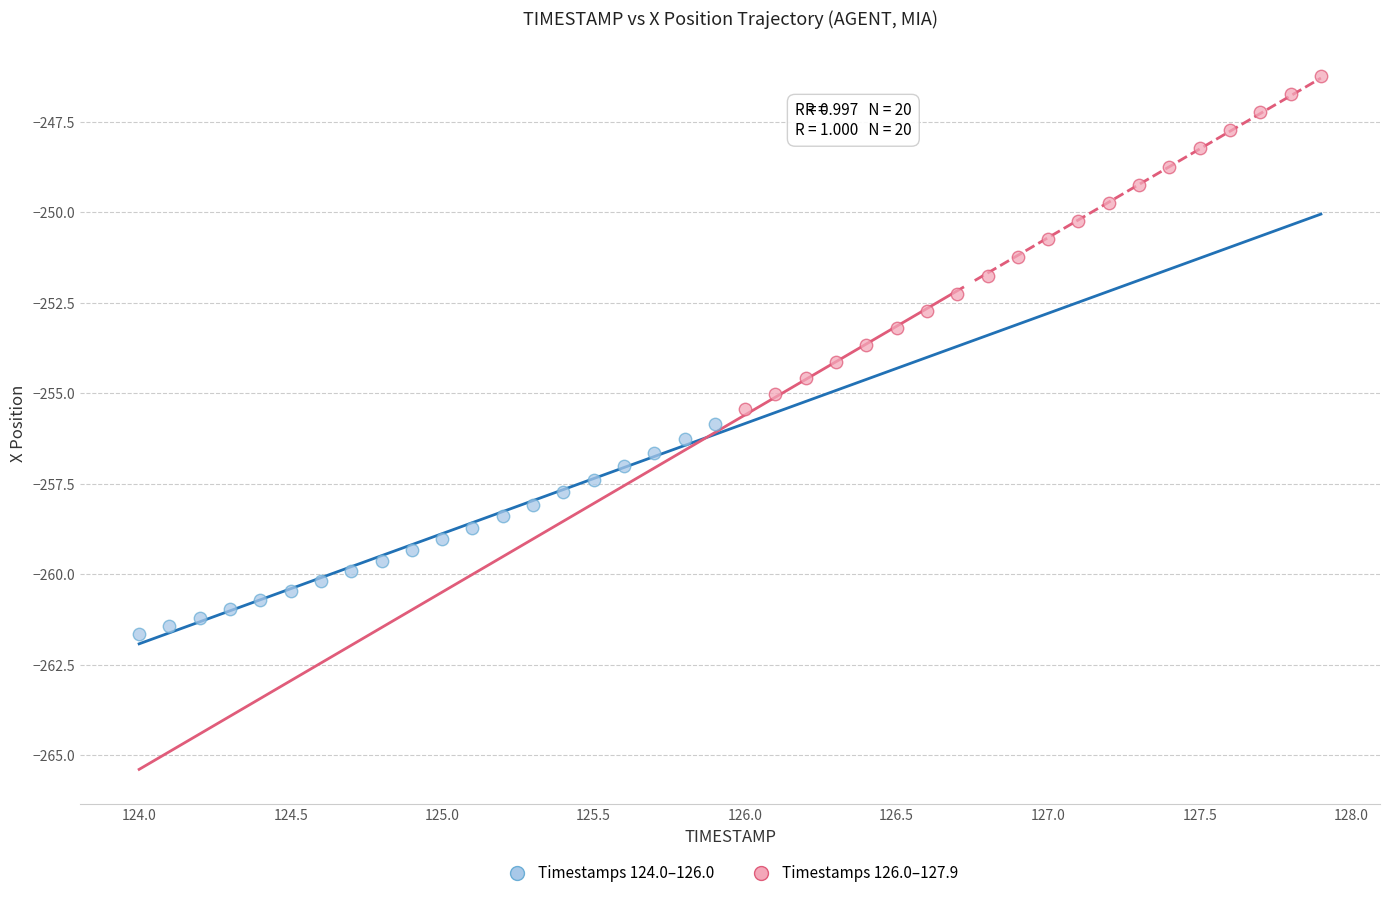

Which series reaches the maximum Y coordinate?

Timestamps 126.0–127.9